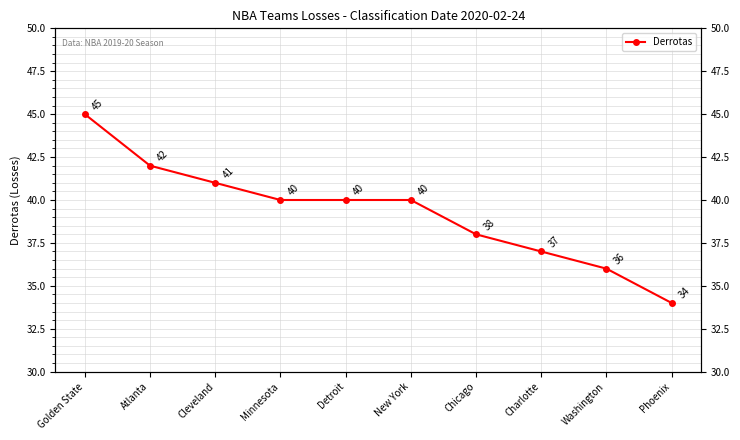

What is the difference between the values at Cleveland and Detroit?

1